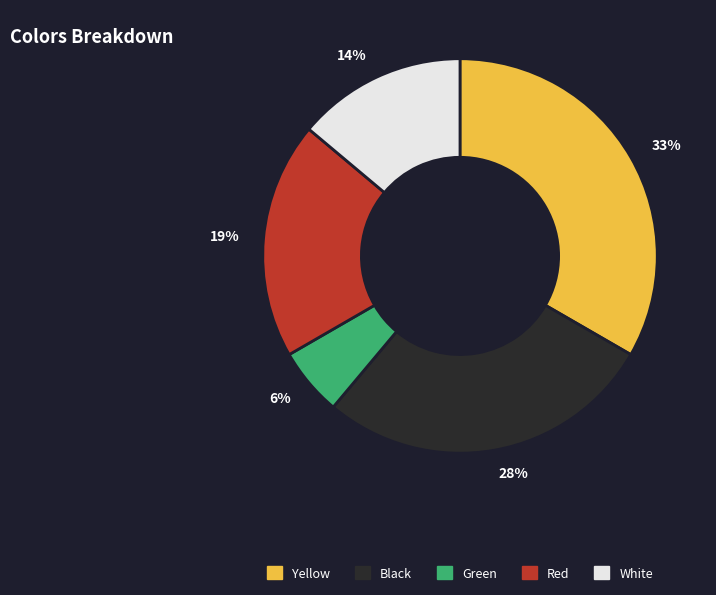

To the nearest percent, what is the average slice percentage?

20%